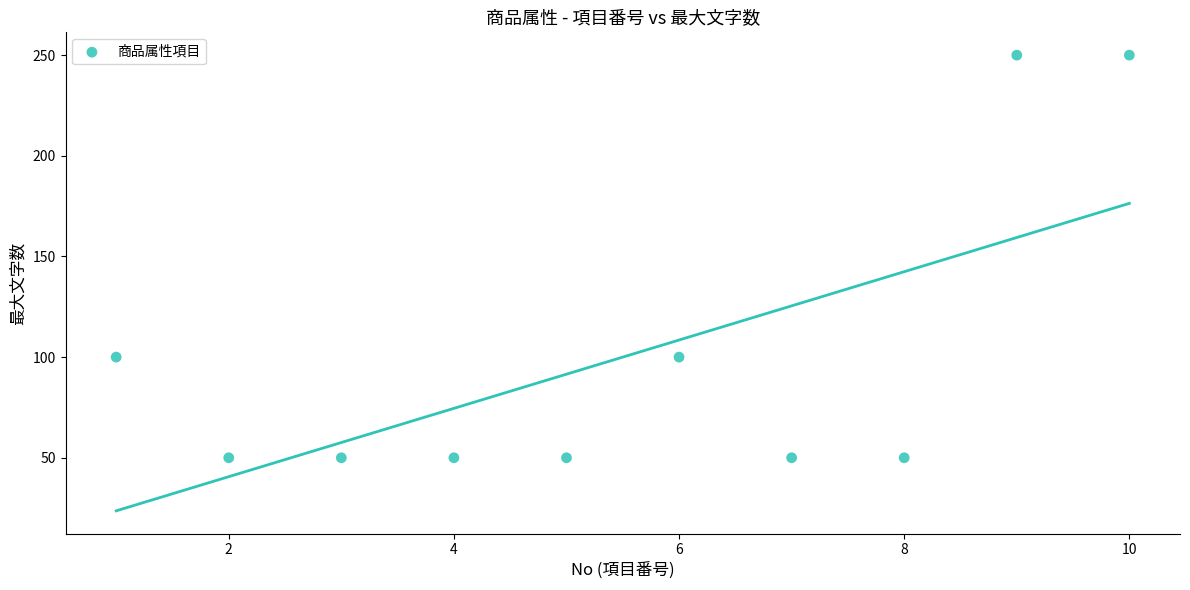

What is the average X value?

6